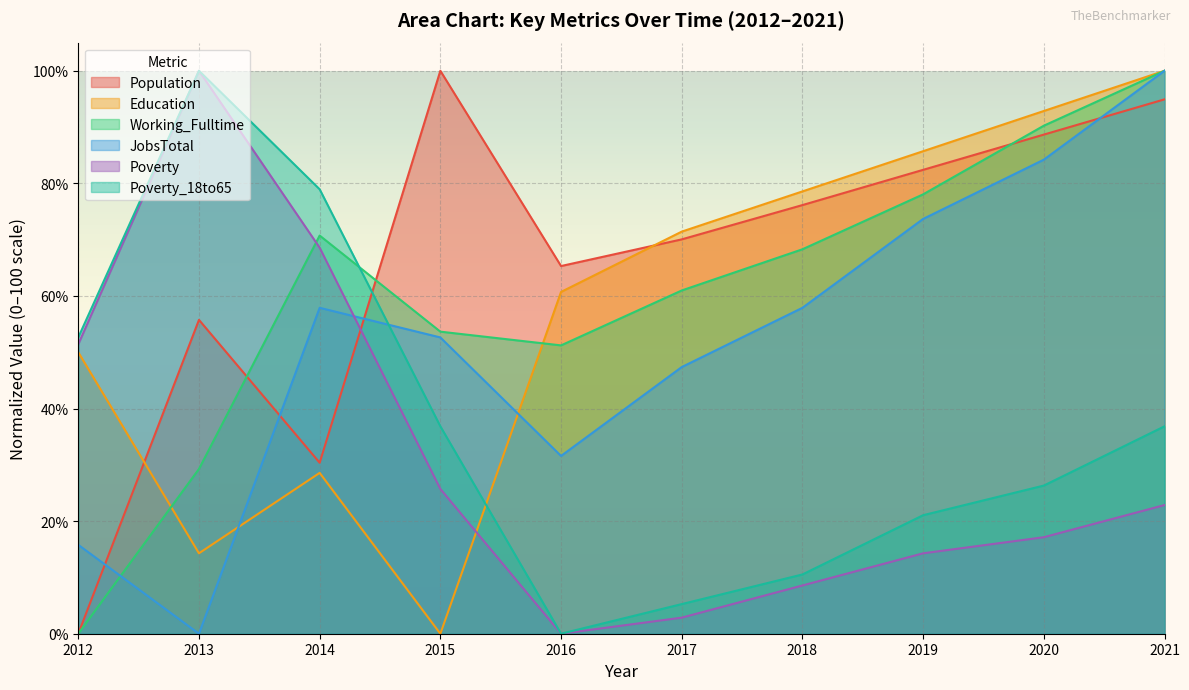

How many lines are shown in the chart?

6